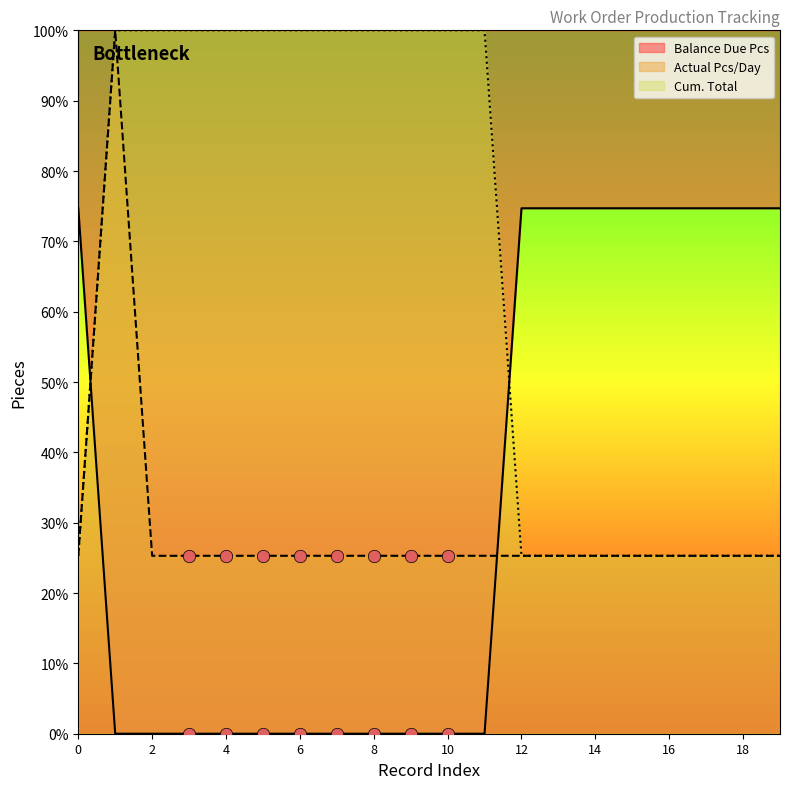

Which series has the largest Y range (max minus min)?

Balance Due Pcs